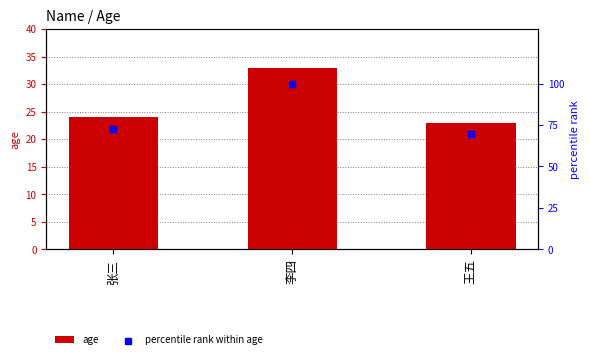

Which series has the largest total across all categories?

percentile rank within age